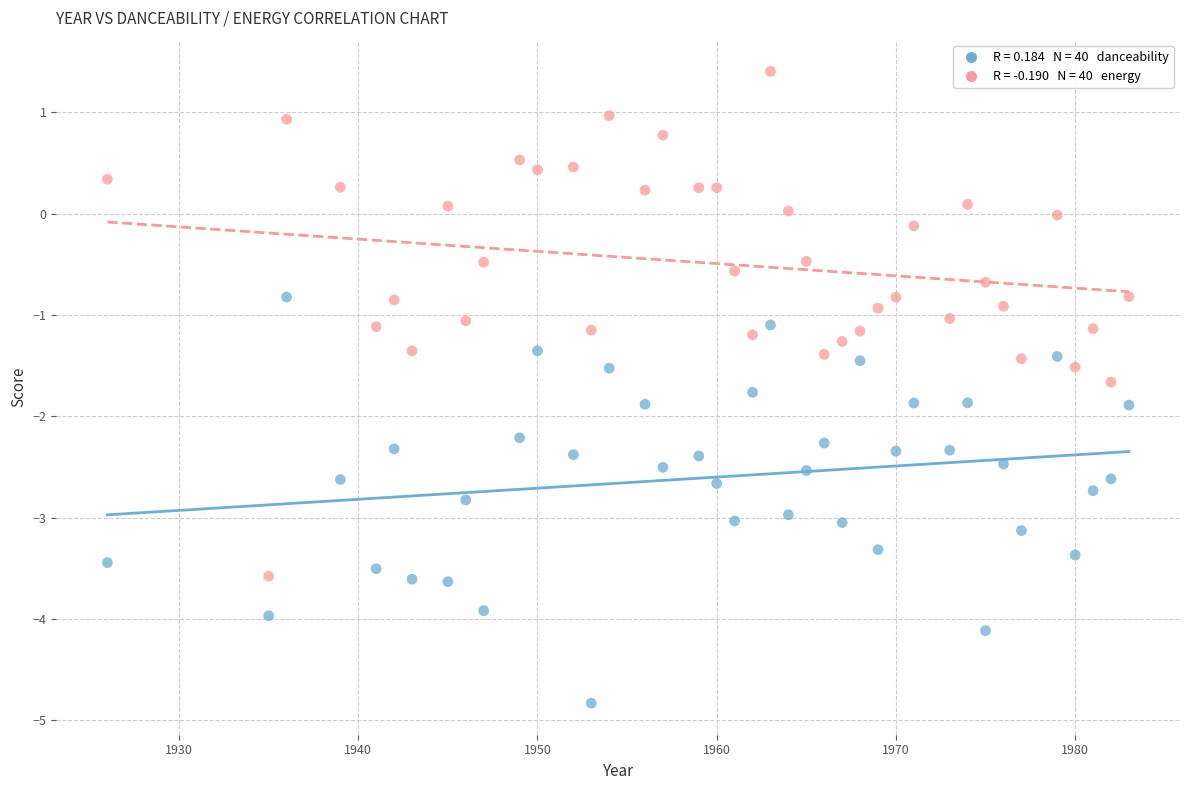

Across all data points, what is the range of Y values (max minus min)?

6.2